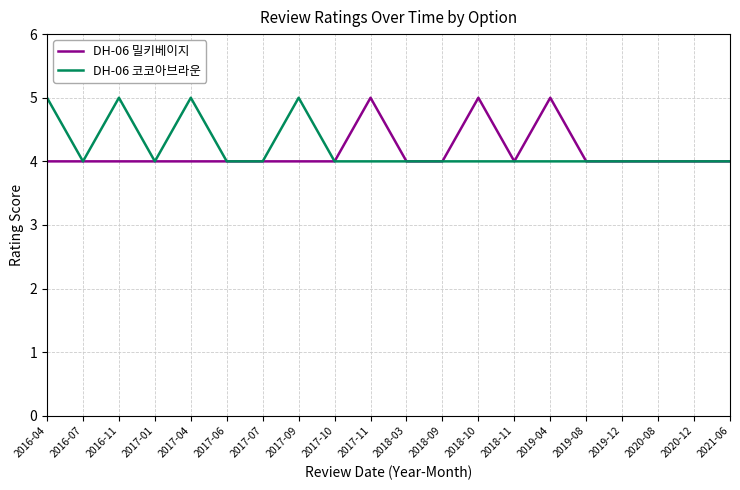

Reading left to right, transcribe all the data shown in this chart.

DH-06 밀키베이지: 2016-04=4	2016-07=4	2016-11=4	2017-01=4	2017-04=4	2017-06=4	2017-07=4	2017-09=4	2017-10=4	2017-11=5	2018-03=4	2018-09=4	2018-10=5	2018-11=4	2019-04=5	2019-08=4	2019-12=4	2020-08=4	2020-12=4	2021-06=4
DH-06 코코아브라운: 2016-04=5	2016-07=4	2016-11=5	2017-01=4	2017-04=5	2017-06=4	2017-07=4	2017-09=5	2017-10=4	2017-11=4	2018-03=4	2018-09=4	2018-10=4	2018-11=4	2019-04=4	2019-08=4	2019-12=4	2020-08=4	2020-12=4	2021-06=4